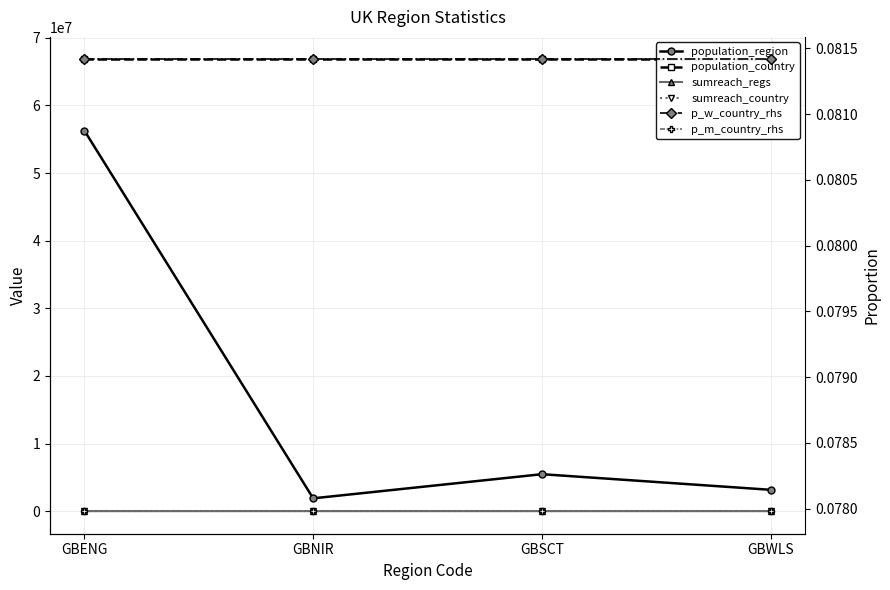

What is the value of the population_country point at the 2nd from the left?

66796807.0